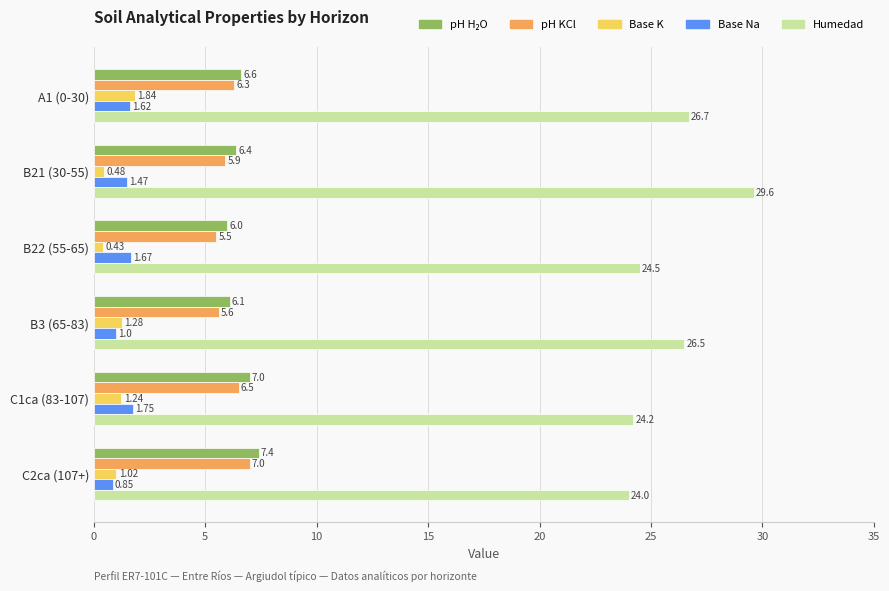

At which category is the sum across all series the highest?

B21 (30-55)